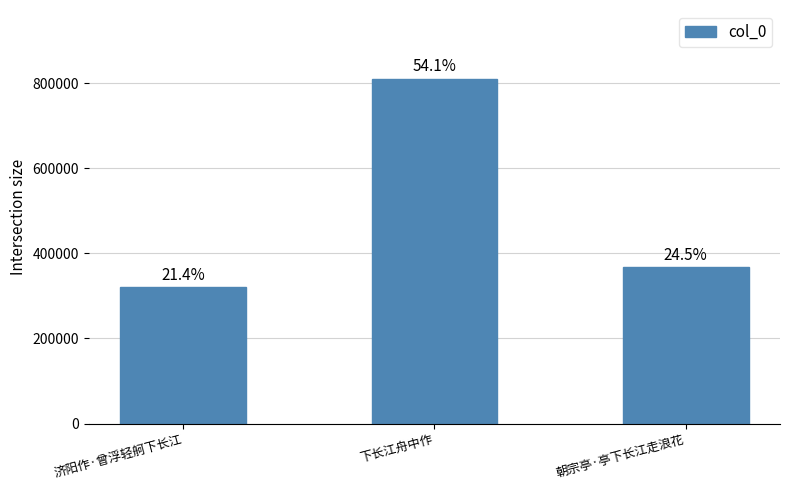

Reading left to right, what are all the values shown in this chart?

320517	809611	366924